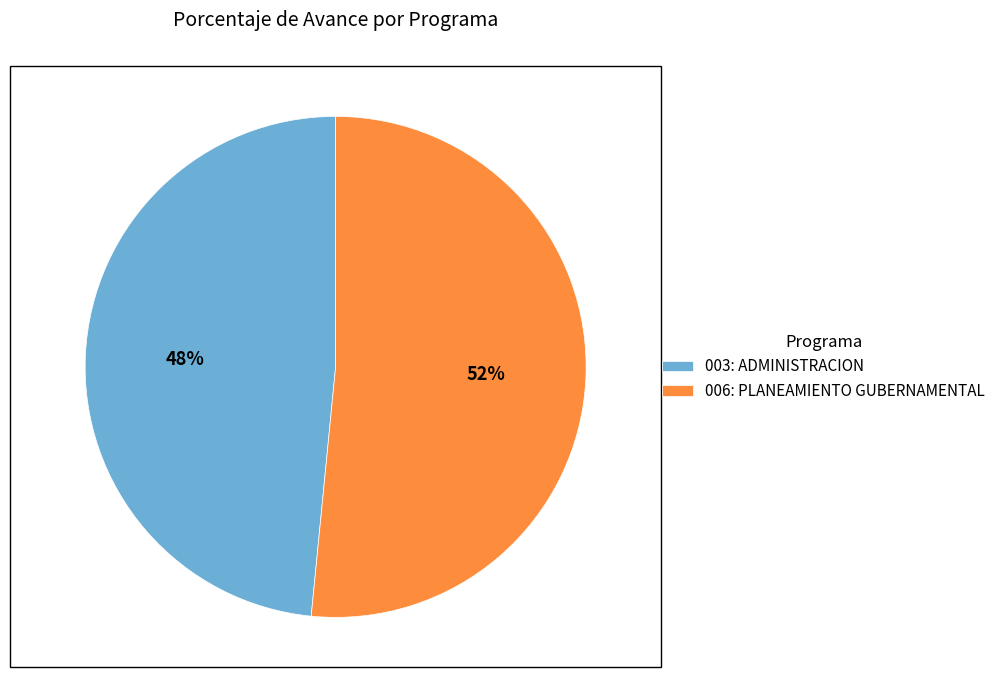

Is there any slice that represents more than half of the pie?

Yes